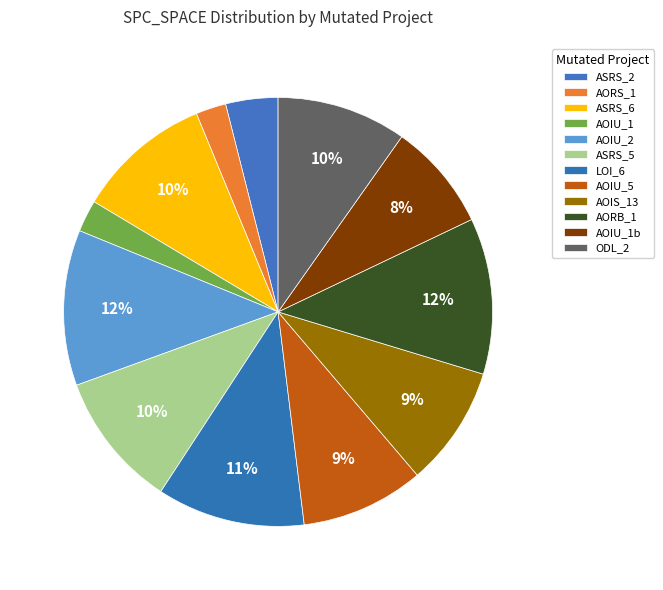

How many slices are in this pie chart?

12